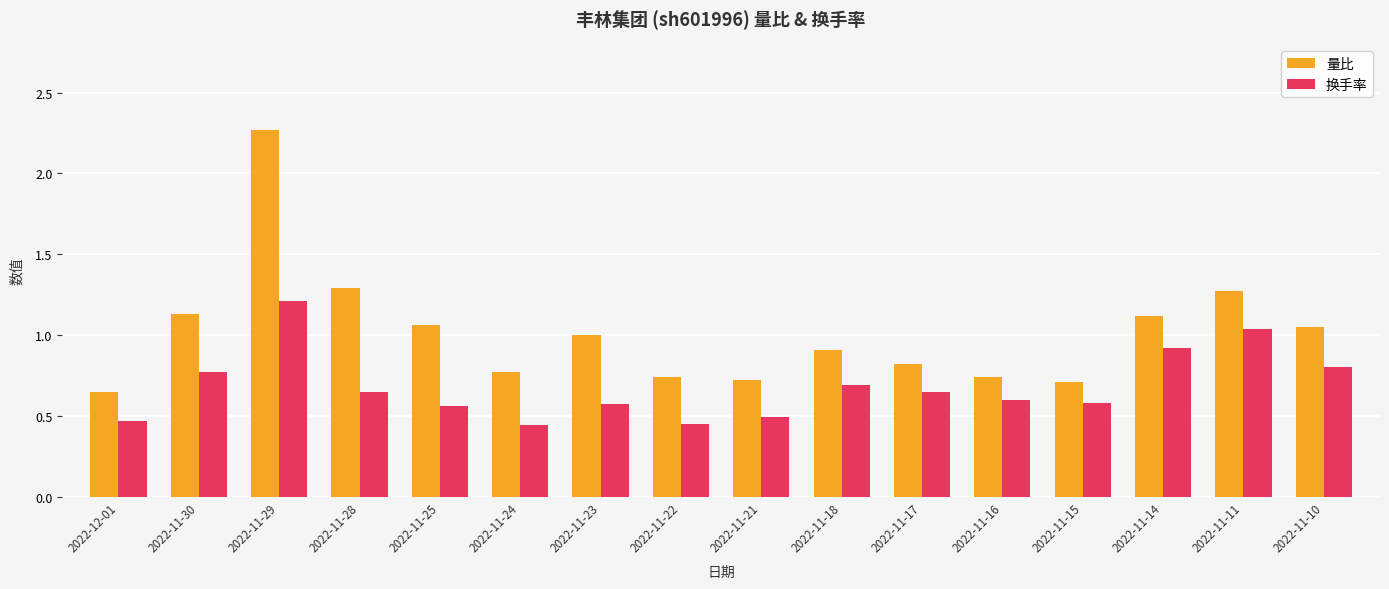

The 换手率 series shows 1.0 at 2022-11-16. True or false?

False